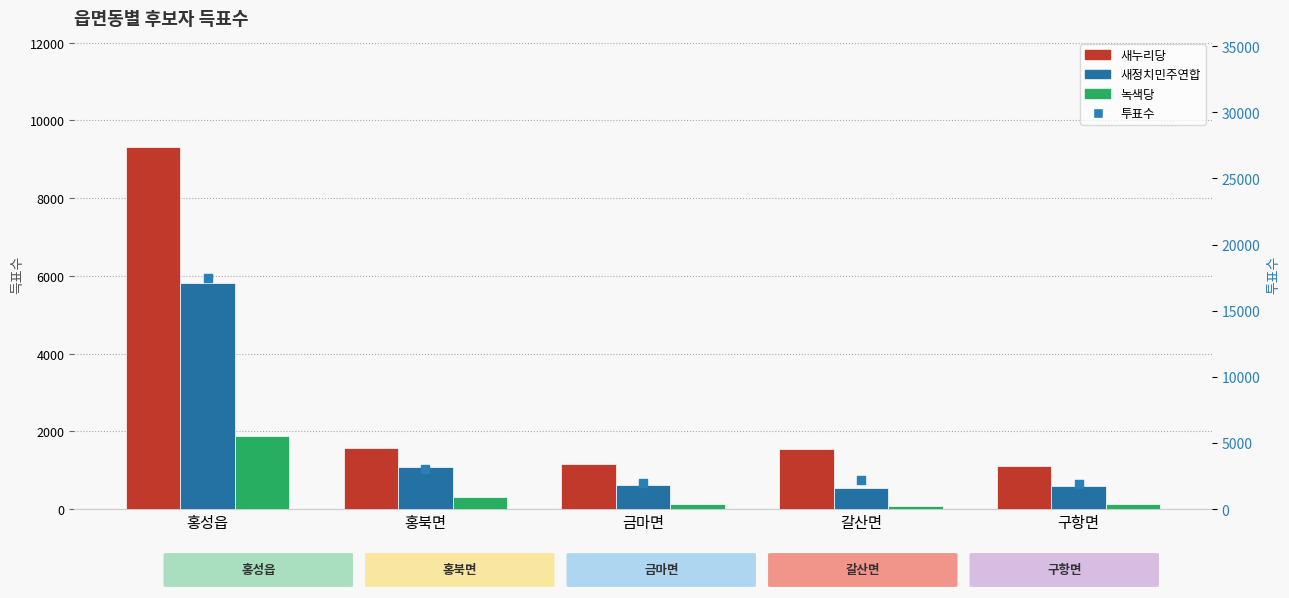

Which series contains the highest Y value?

투표수